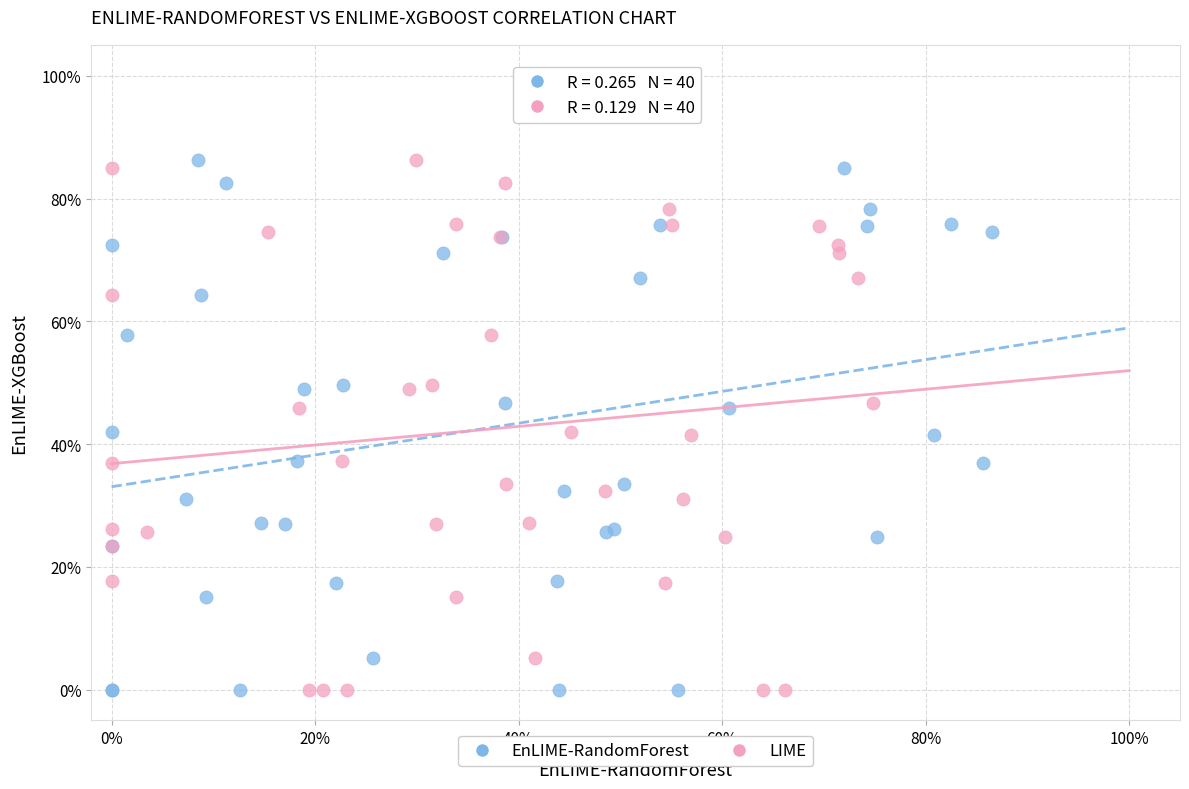

What are all the series names shown in the legend?

EnLIME-RandomForest, LIME